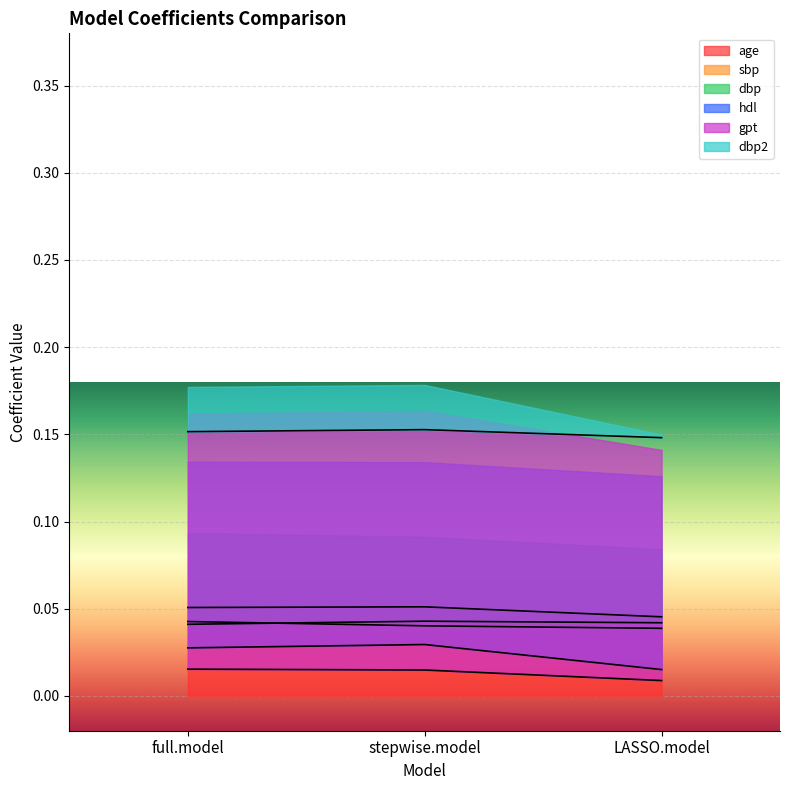

Count the hdl values in the range 0 to 1.

3